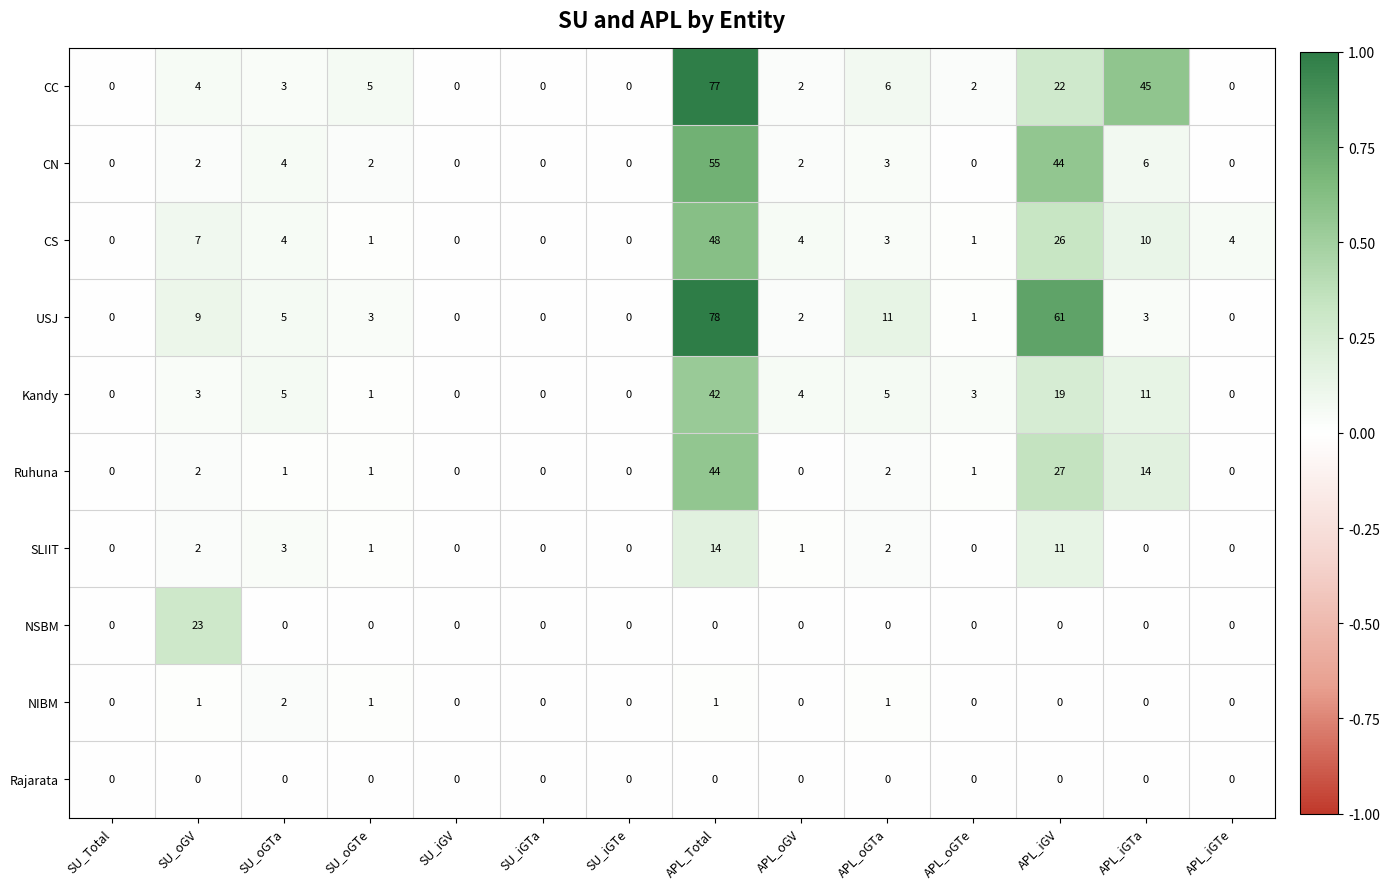

Which category has the highest value across all series?

APL_Total